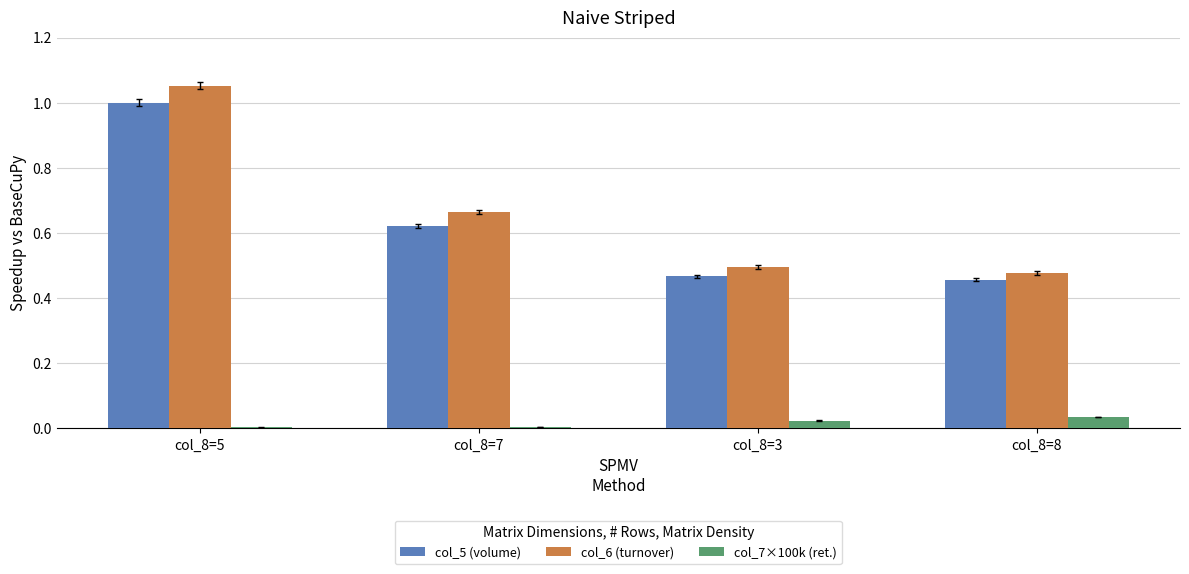

The col_6 (turnover) series shows 0.5 at col_8=8. True or false?

True